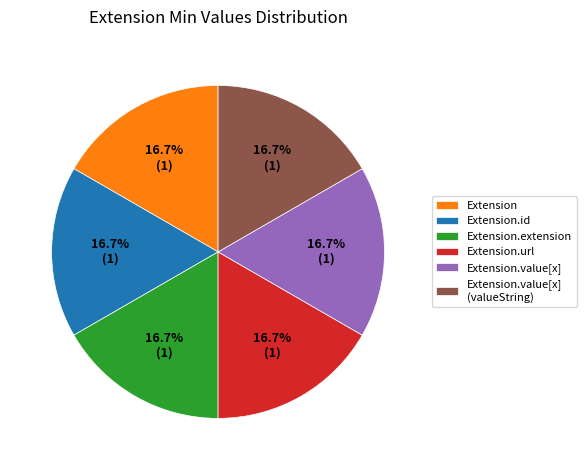

Does Extension.url account for over 50% of the chart?

No